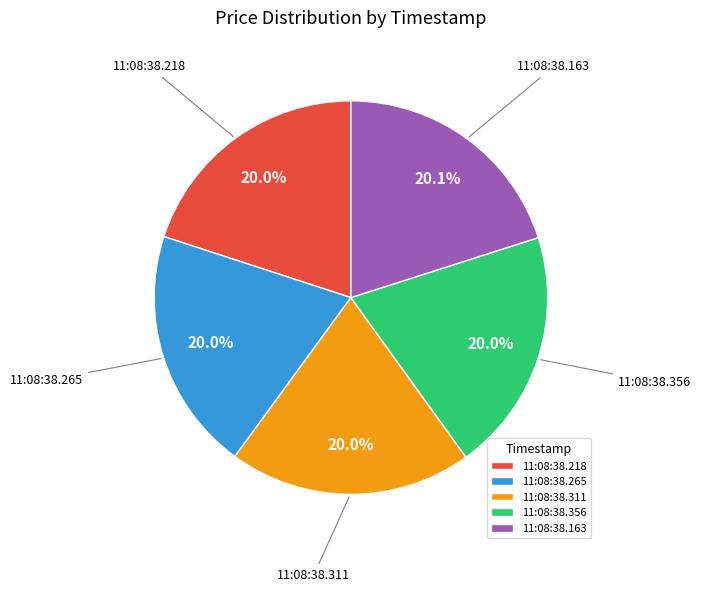

Is there a majority slice in this chart?

No